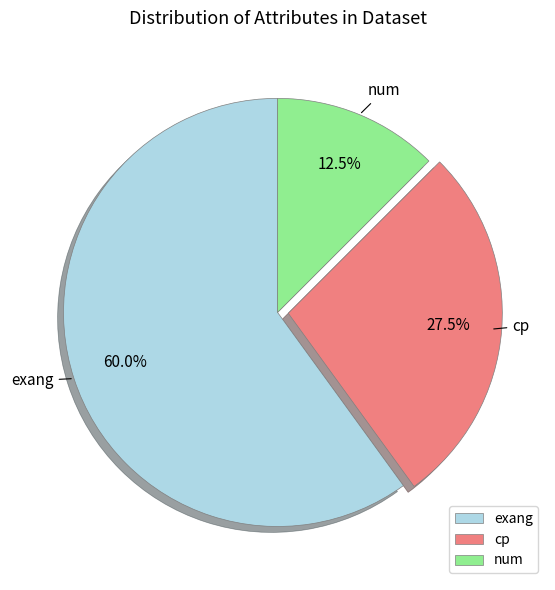

Does any single category account for the majority?

Yes